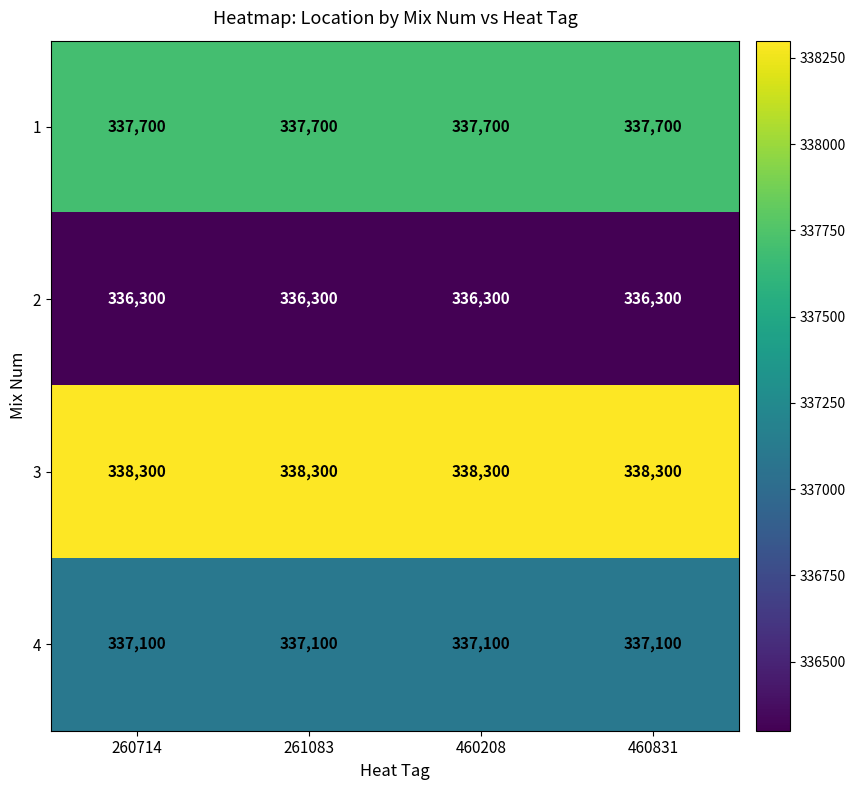

What is the difference between the highest and lowest values at 460831?

2000